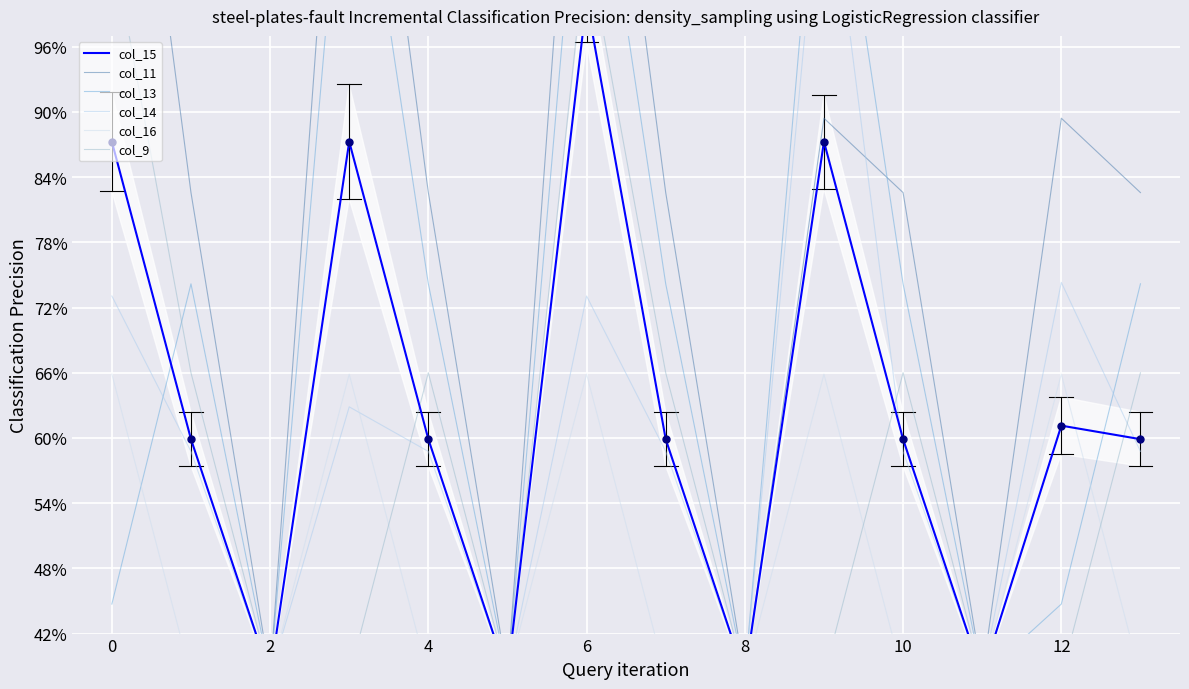

Which series contains the lowest Y value?

col_15